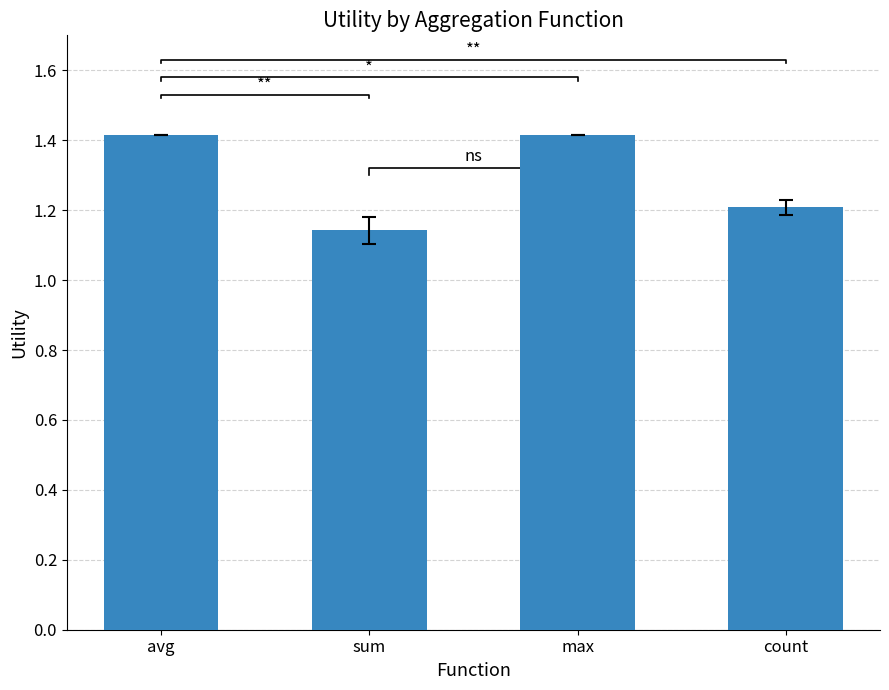

Reading left to right, extract all data points from this chart.

avg=1.4	sum=1.1	max=1.4	count=1.2